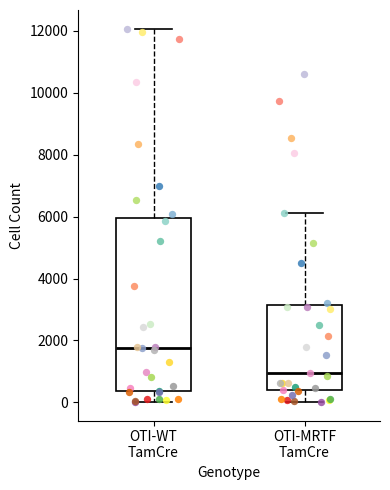

Reading left to right, read every box against the y-axis: the position of its median line, the range the box covers, and the ends of its whiskers. The values are not printed on the chart, so give them approximately, as read against the axis.

OTI-WT TamCre: median 1800, box 400 to 6000, whiskers 0 to 12000
OTI-MRTF TamCre: median 1000, box 400 to 3200, whiskers 0 to 6200